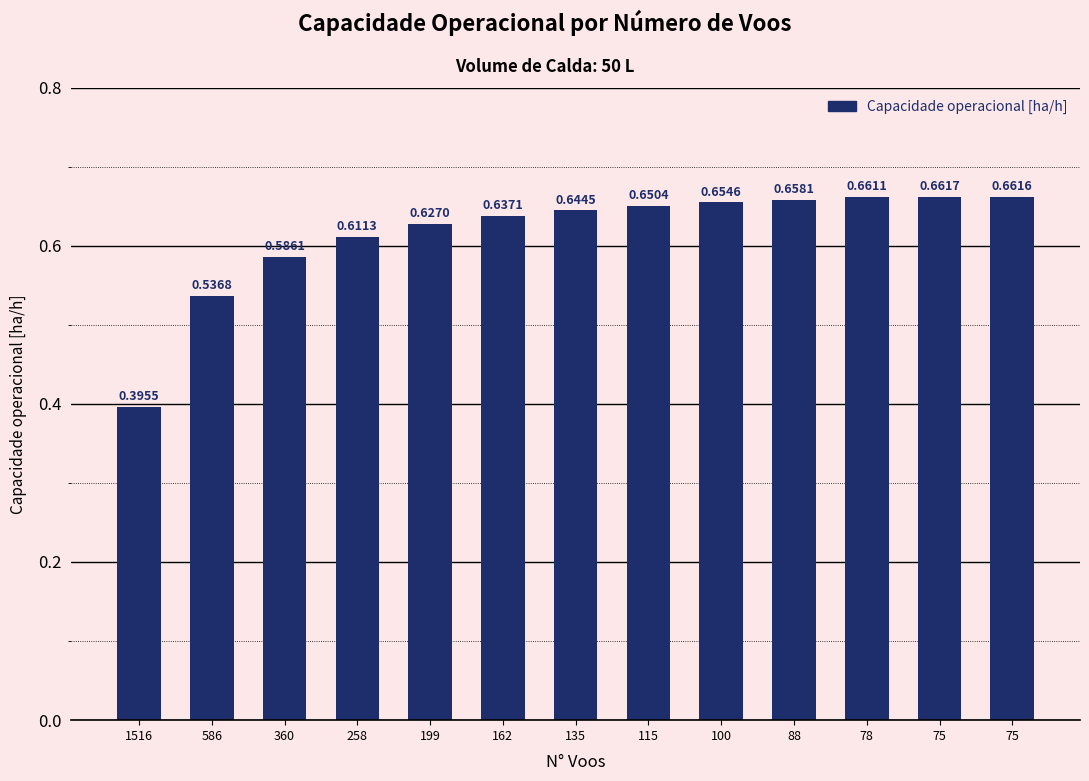

What is the difference between the maximum and second lowest values?

0.1